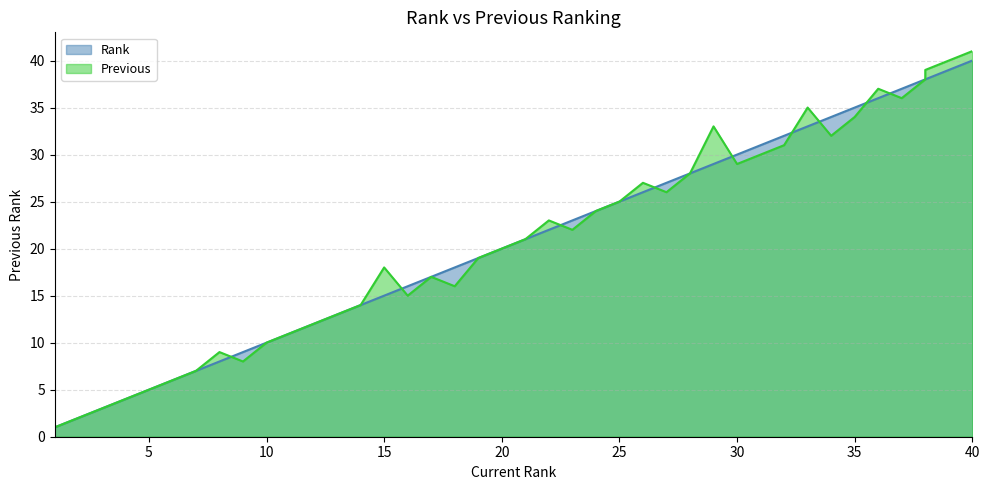

How many interior local valleys does the Previous series have?

8